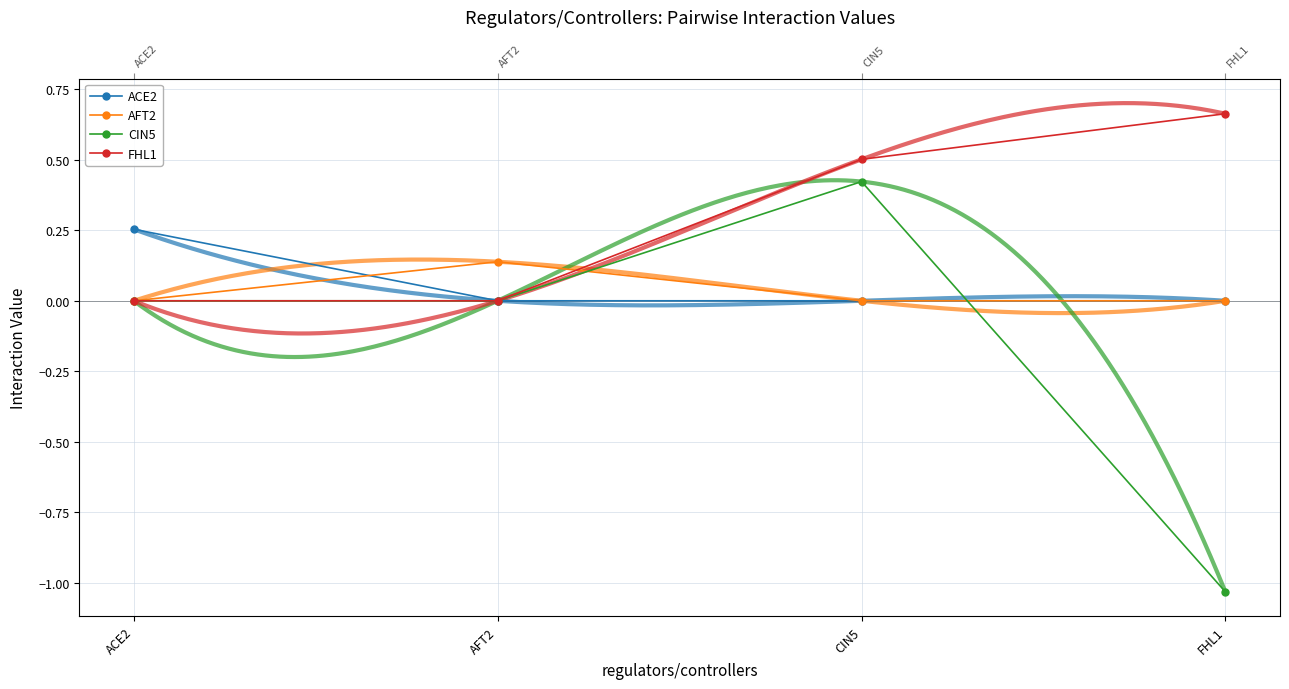

How many lines are shown in the chart?

4